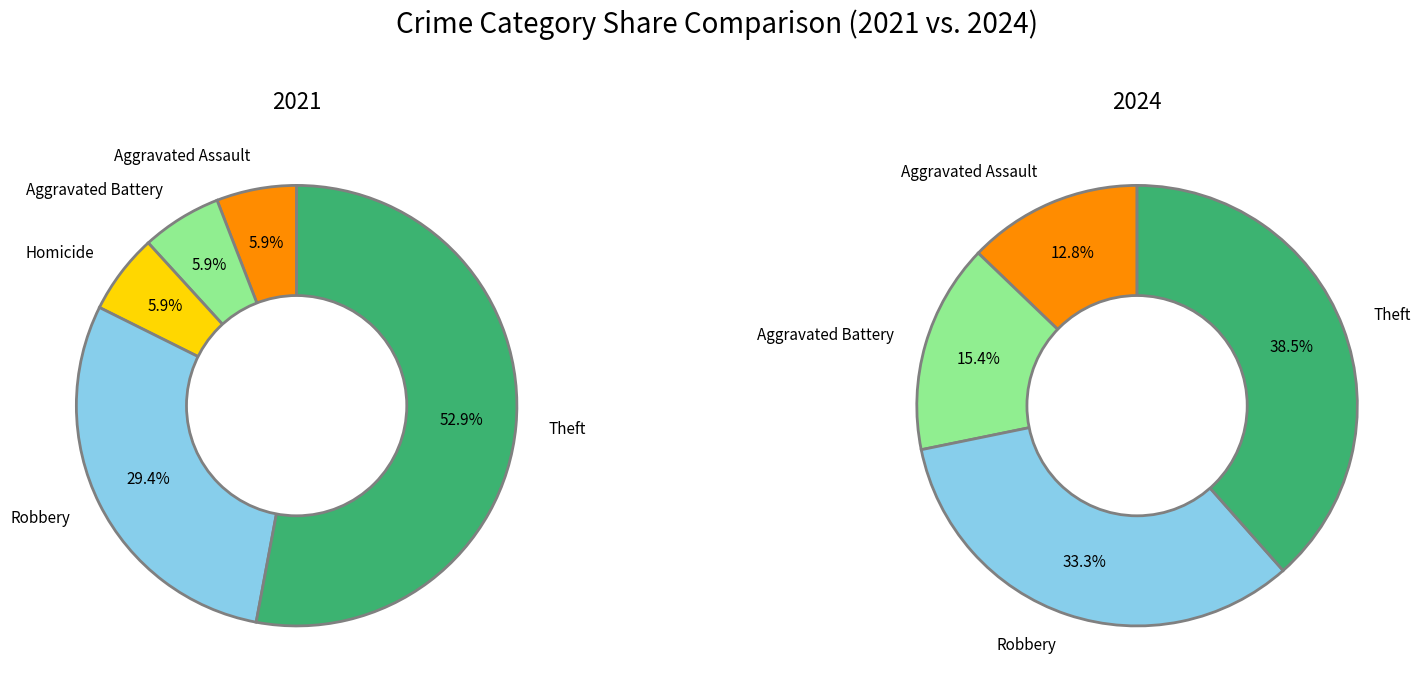

What percentage is the 4 slice, to the nearest percent?

33%